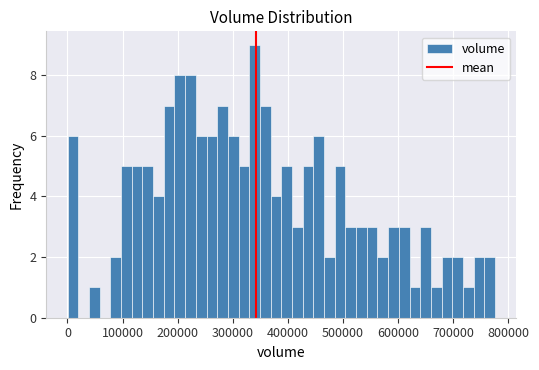

Read against the x-axis, roughly where is the centre of the tallest bar?

340000